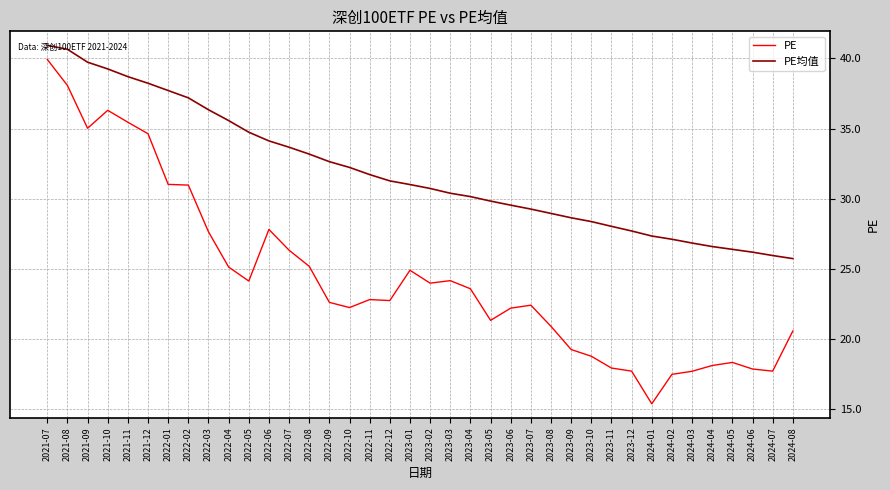

Which series has the widest spread of values?

PE